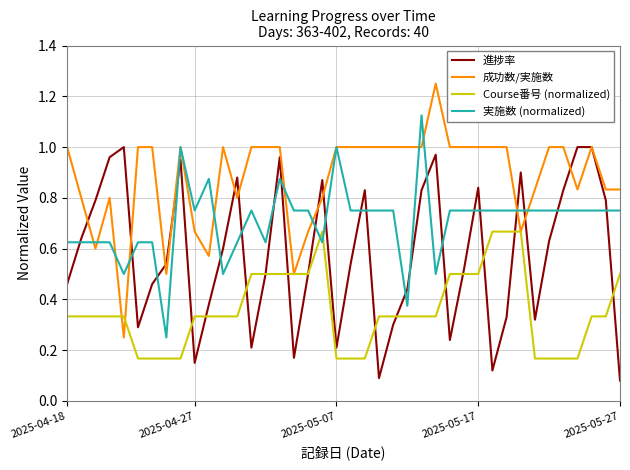

Which series has the largest total across all categories?

成功数/実施数